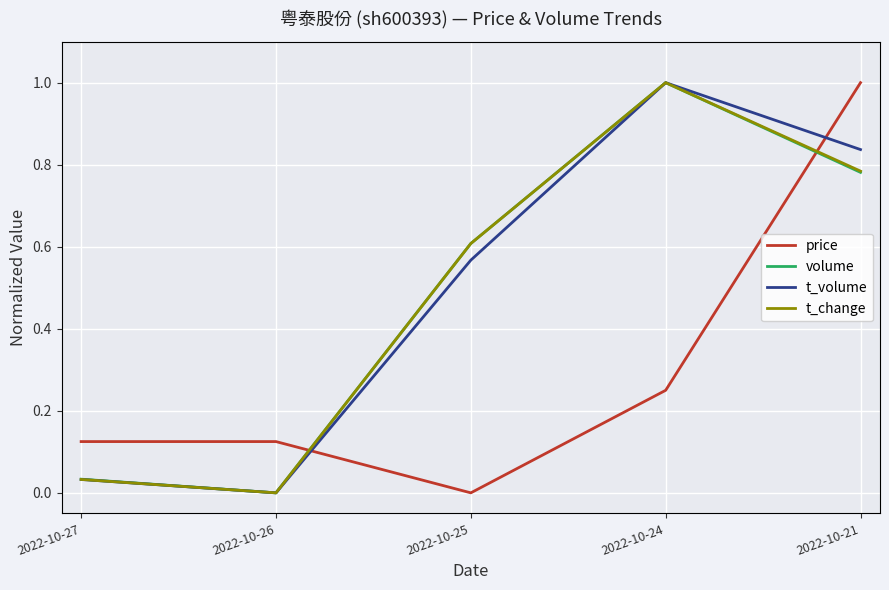

Is this an area chart (filled region under the line)?

No